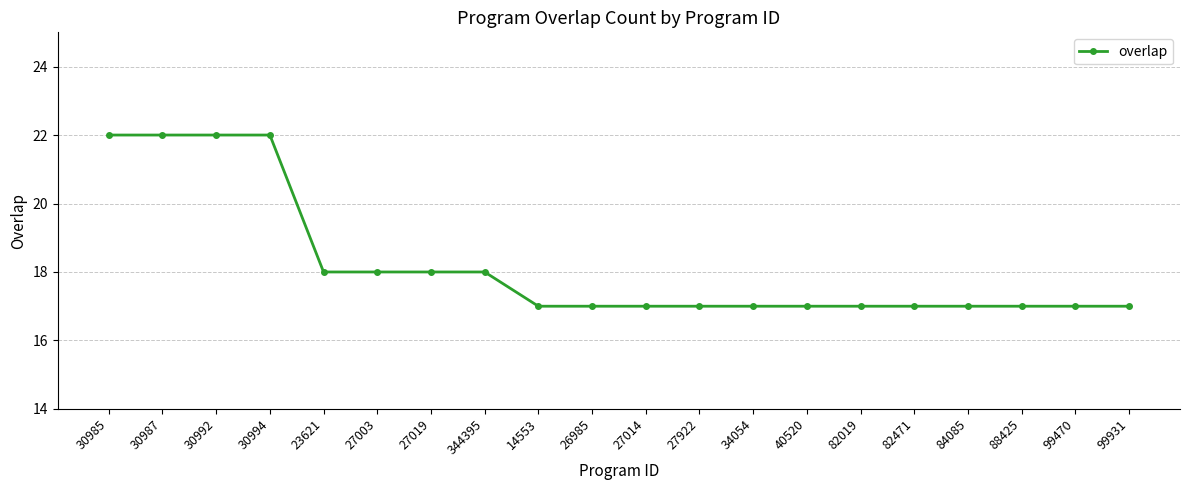

What position from the right is 99470?

2